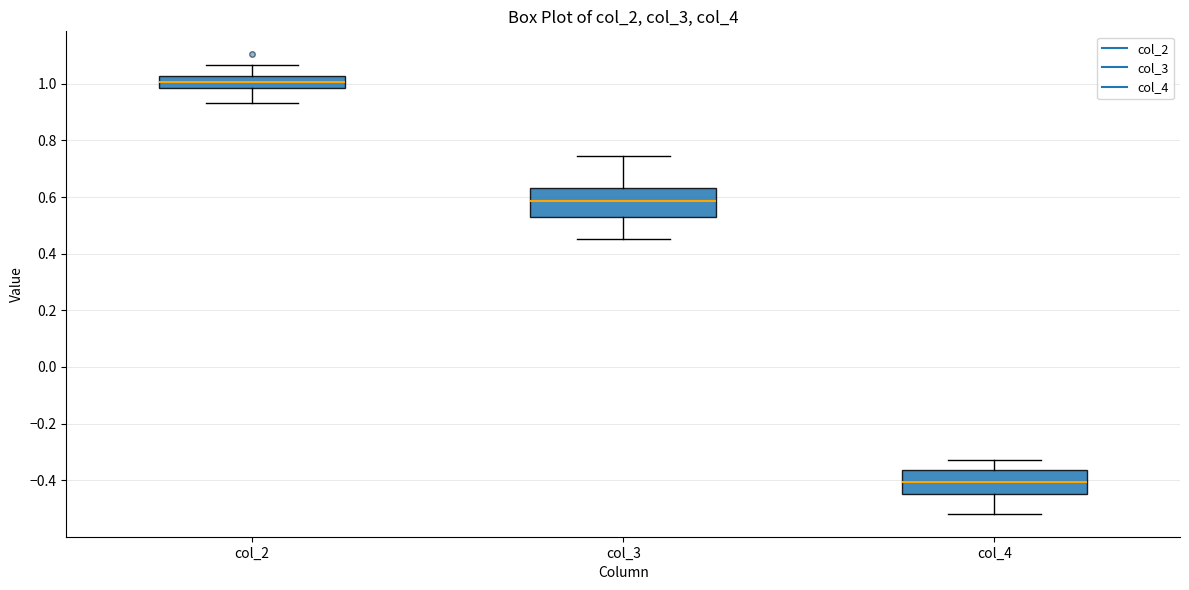

Where does the median line of the box for col_2 sit on the y-axis? The values are not printed on the chart, so give them approximately, as read against the axis.

1.00